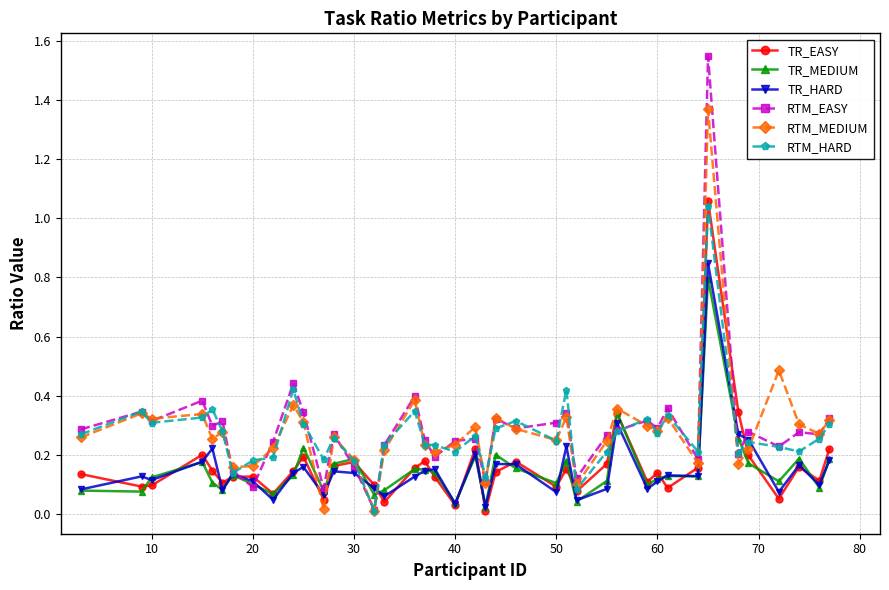

Which series has the largest range (max minus min)?

RTM_EASY